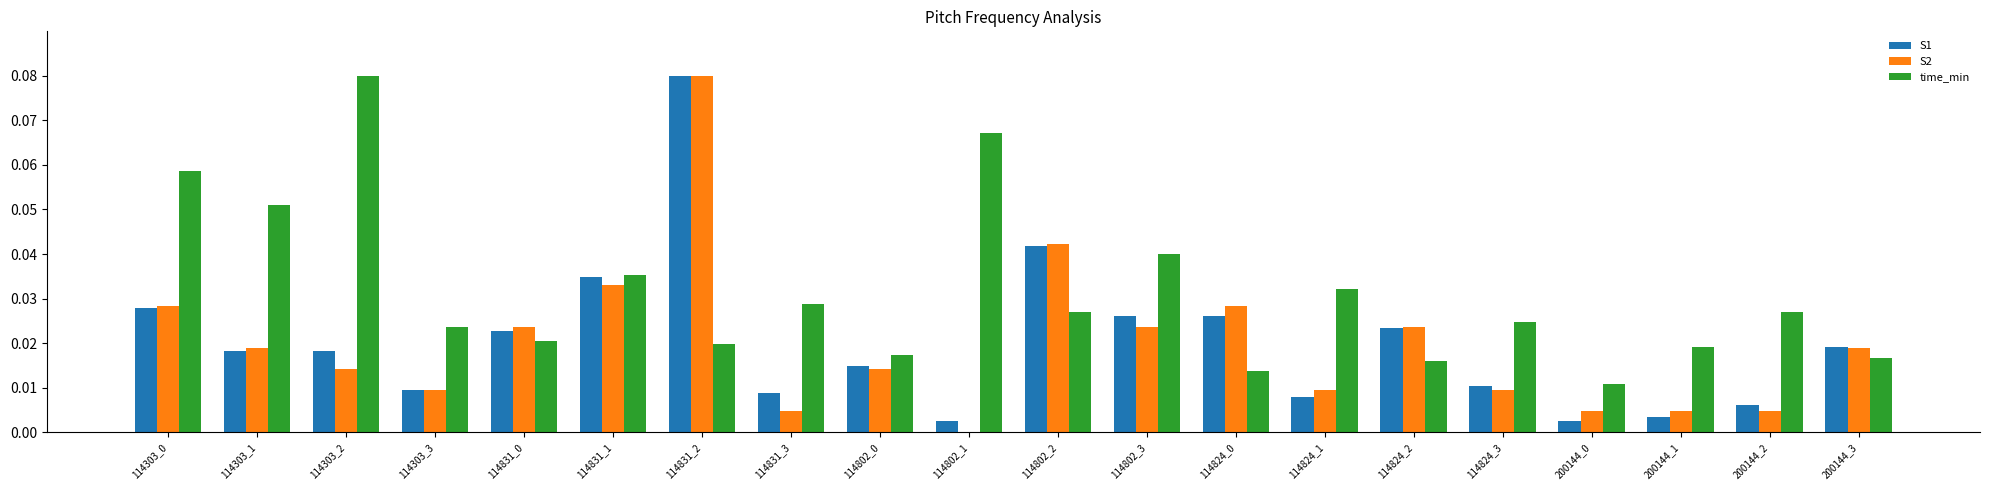

Are the bars horizontal?

No